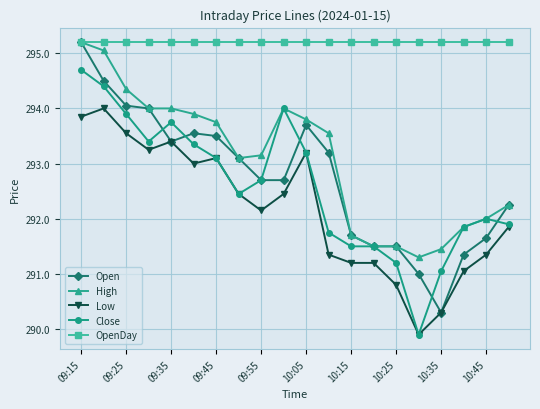

What is the minimum value for Close?

289.9